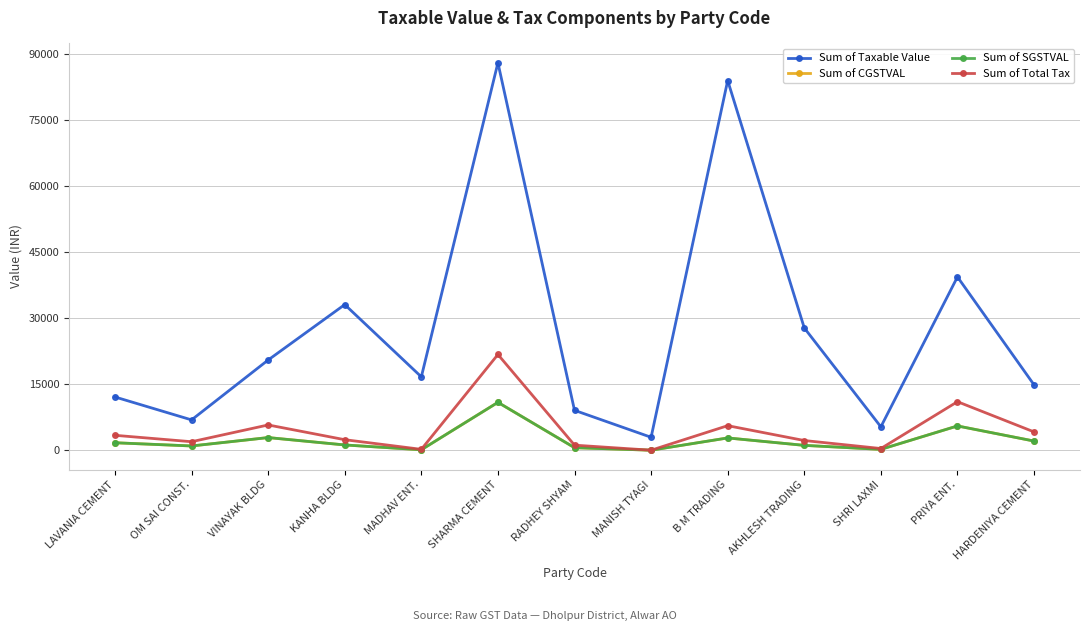

What is the label of the 8th point from the left?

MANISH TYAGI